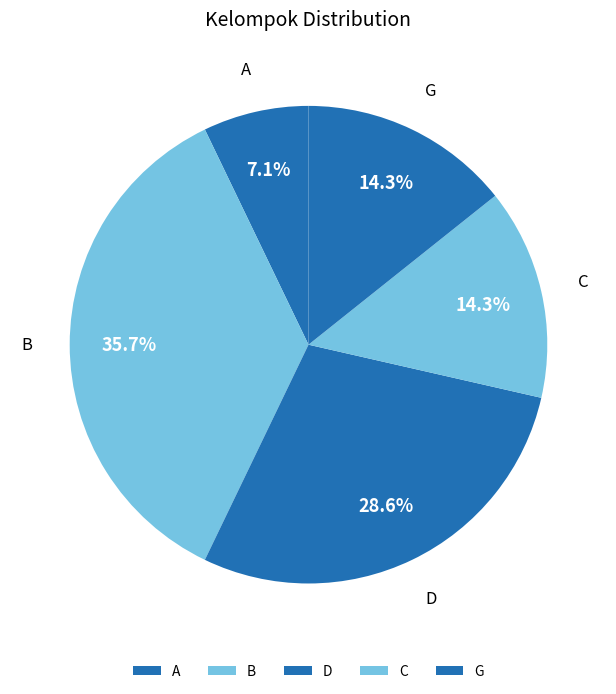

Does B account for over 50% of the chart?

No